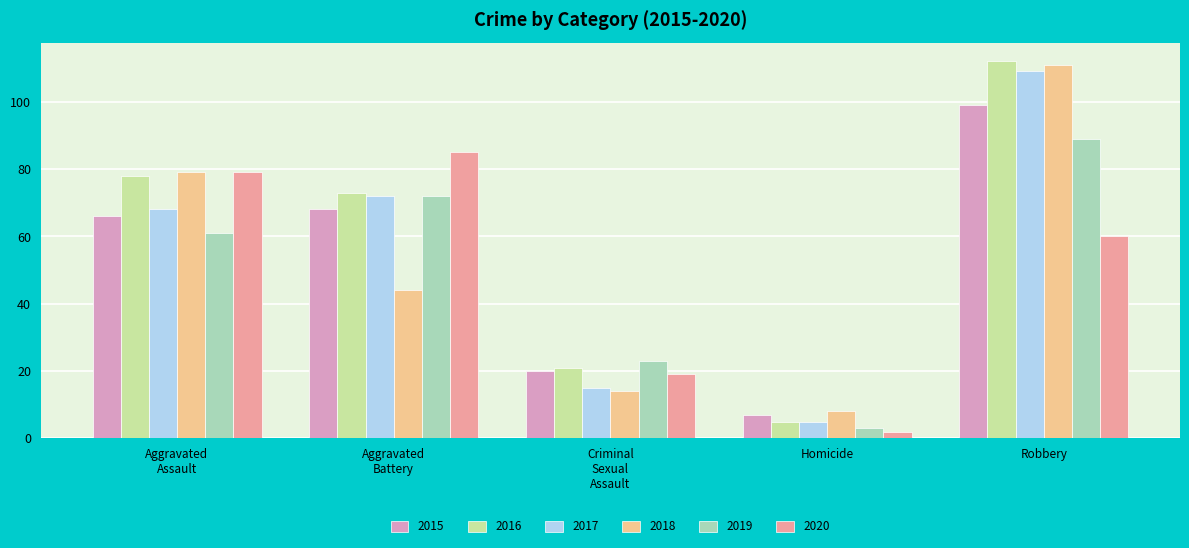

Reading left to right, list all the values displayed in this chart.

2015: 66	68	20	7	99
2016: 78	73	21	5	112
2017: 68	72	15	5	109
2018: 79	44	14	8	111
2019: 61	72	23	3	89
2020: 79	85	19	2	60